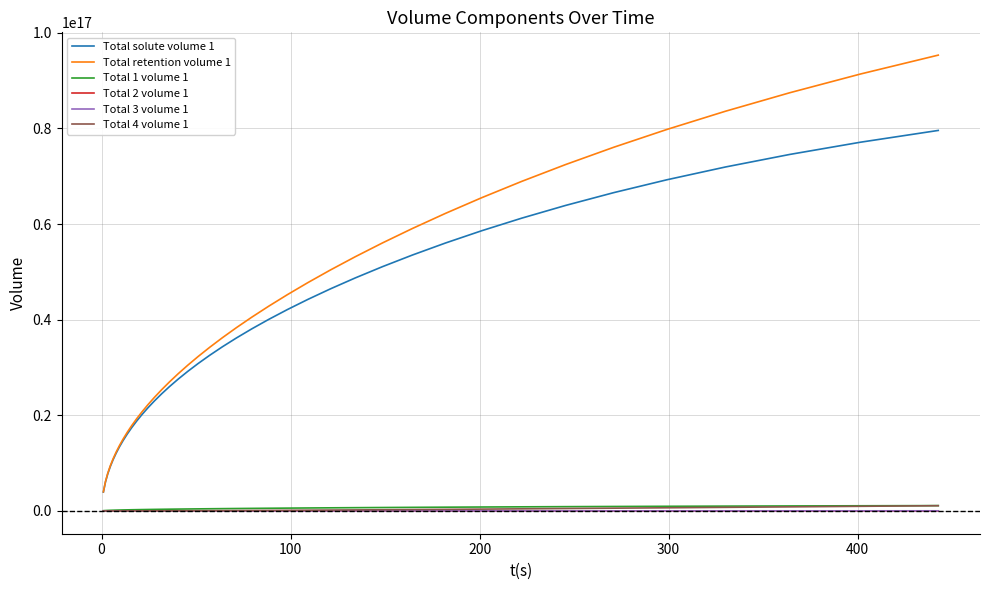

True or false: Total solute volume 1 and Total 3 volume 1 cross at least once.

False